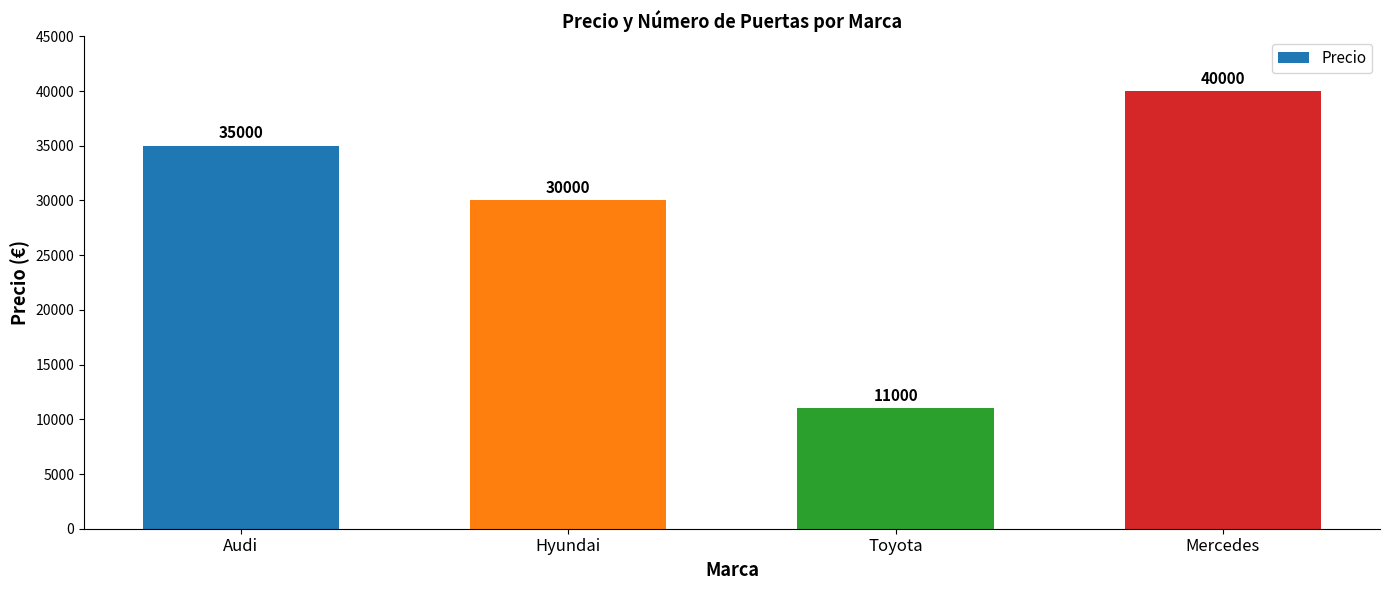

What is the difference between the maximum and minimum values?

29000